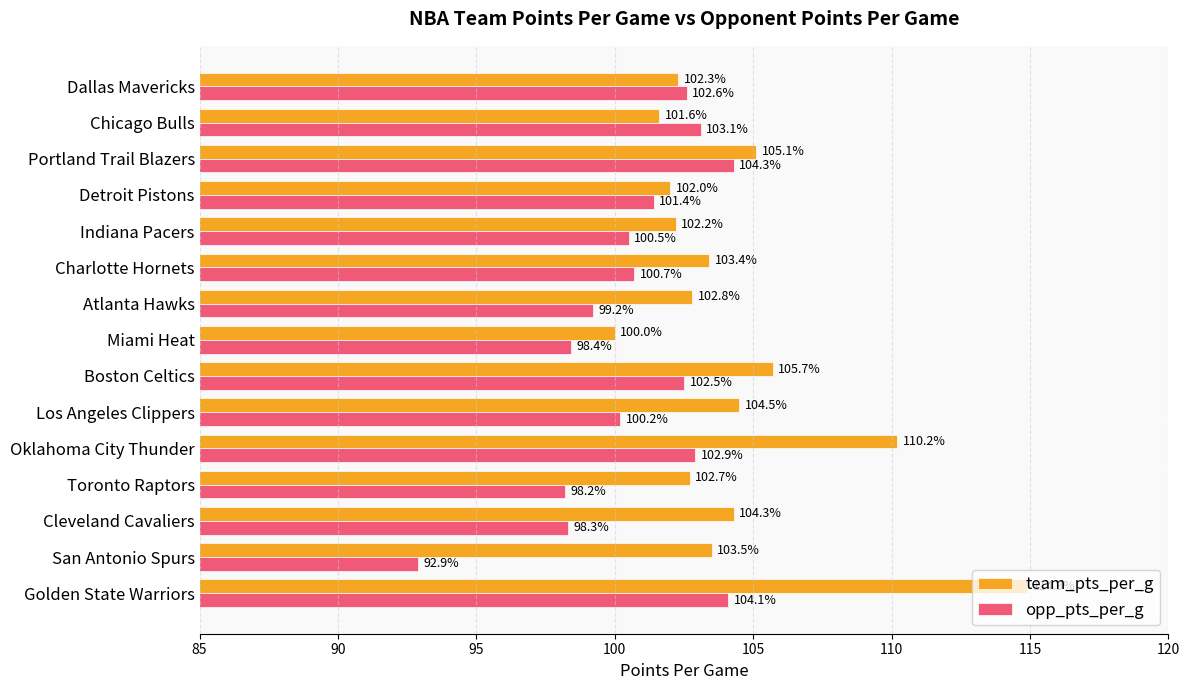

Which series has the widest spread of values?

team_pts_per_g